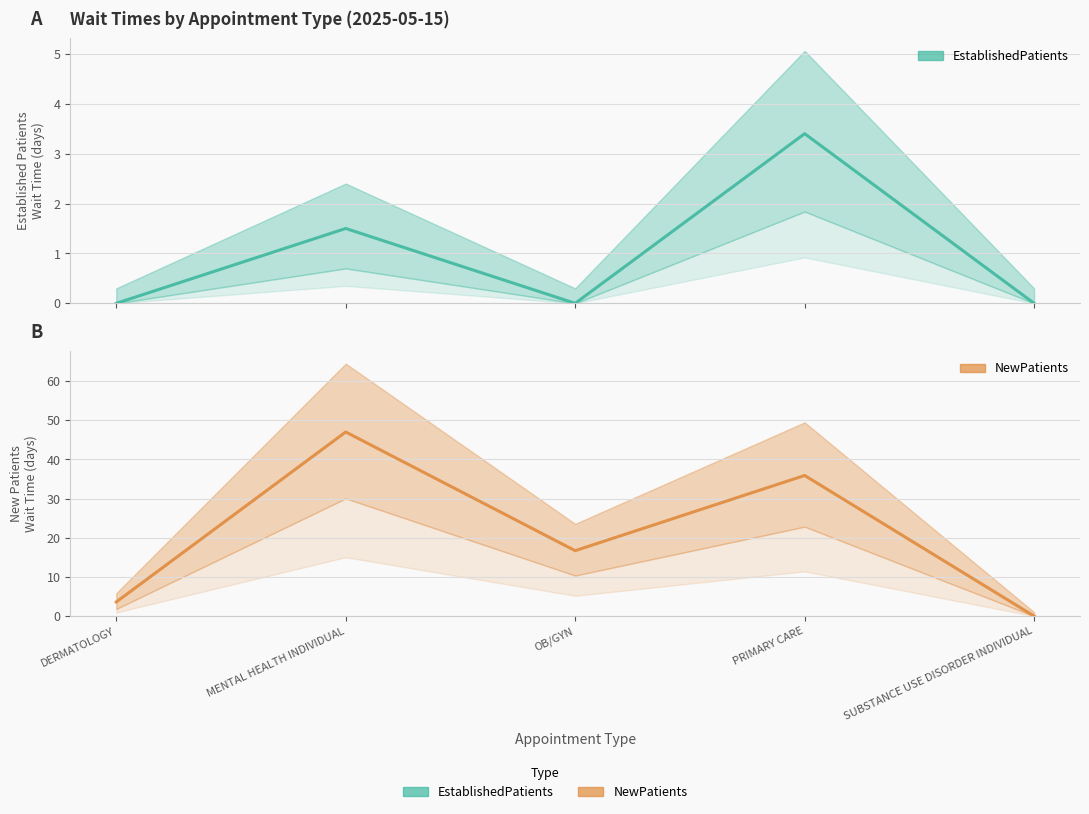

True or false: EstablishedPatients and NewPatients intersect in this chart.

False